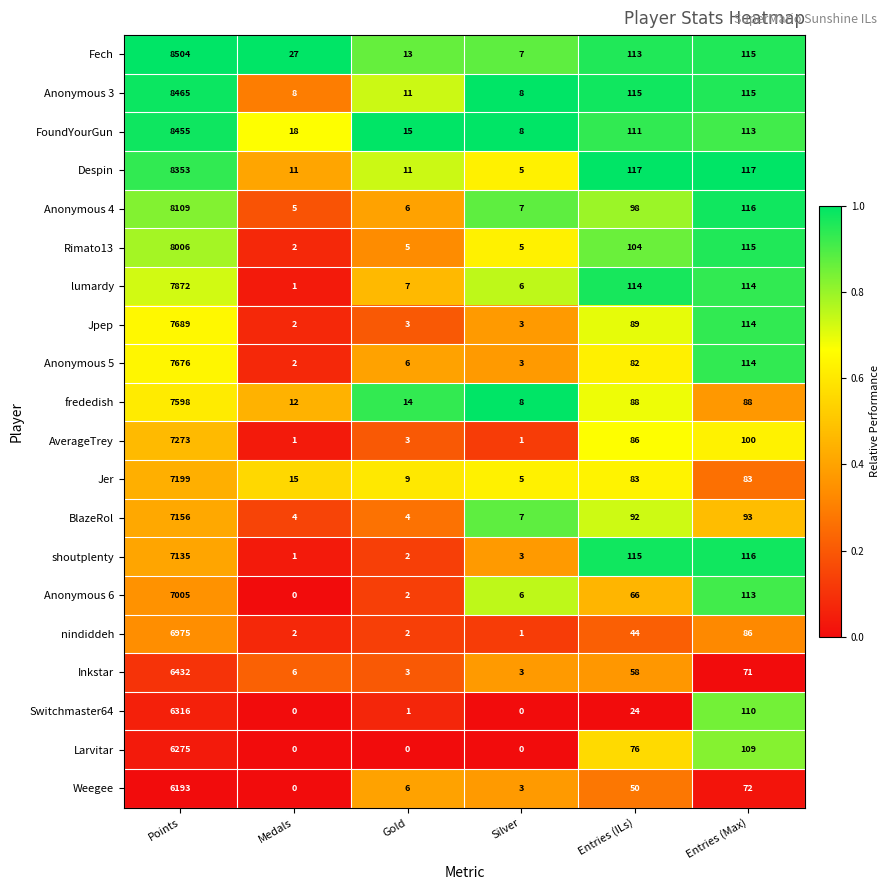

What is the greatest value displayed?

8504